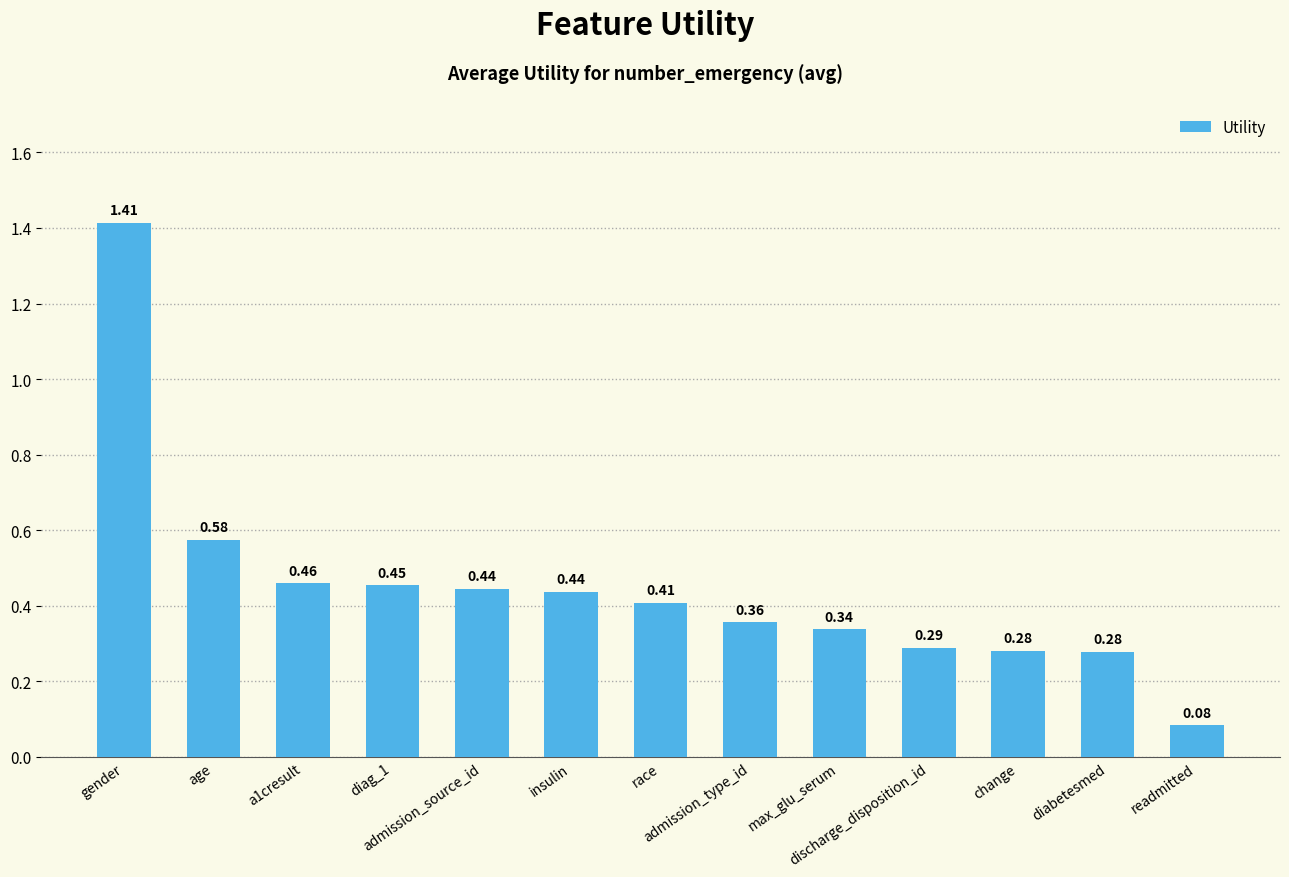

Which has a higher value, readmitted or insulin?

insulin